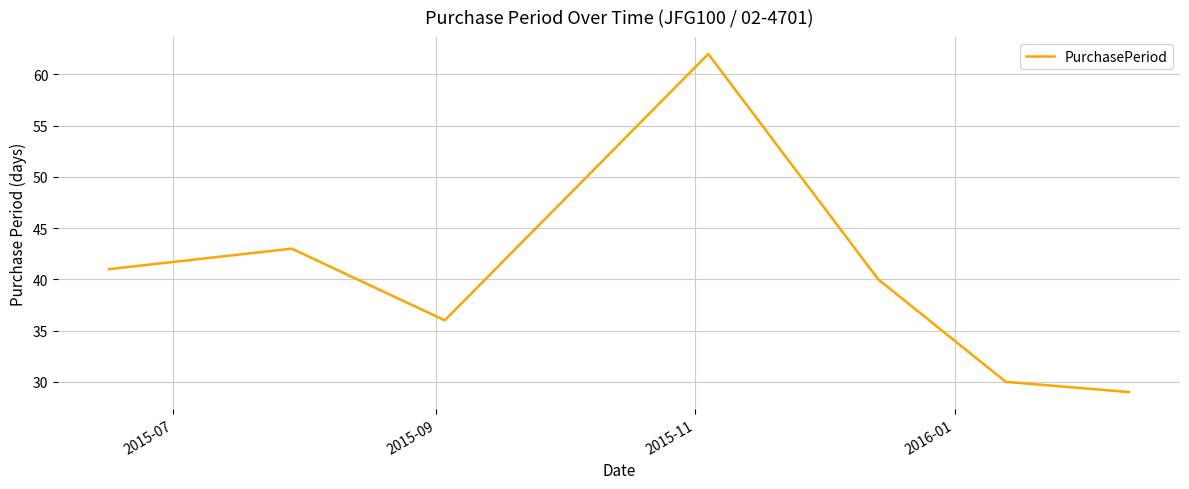

What is the difference between the maximum and second lowest values?

32